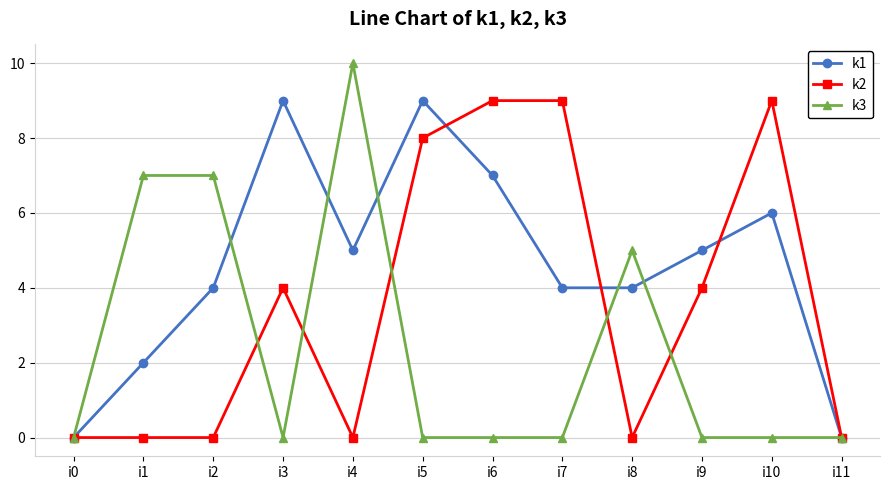

Which series has the largest range (max minus min)?

k3